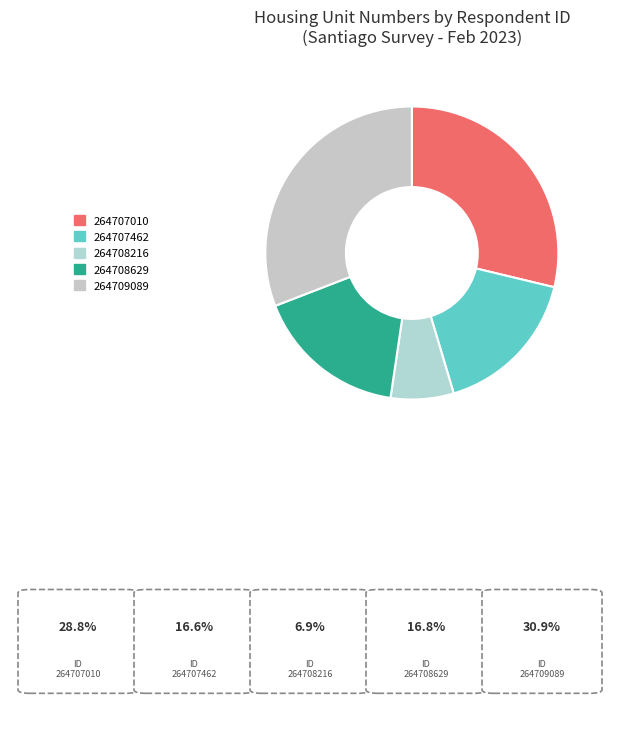

Is there a majority slice in this chart?

No